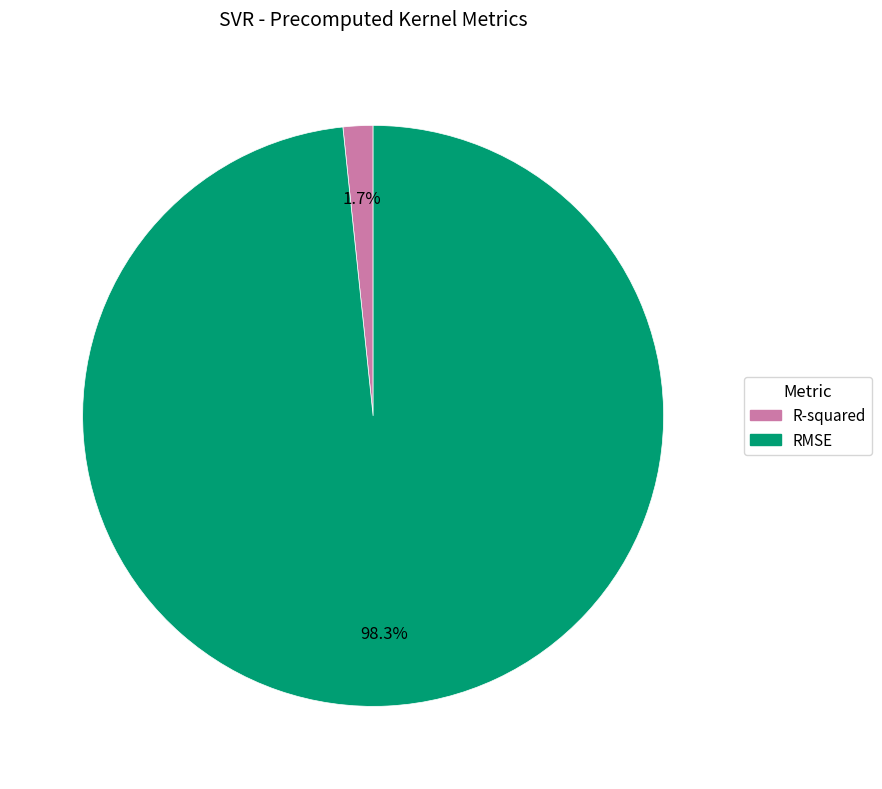

How much of the chart is everything except RMSE?

1.7%